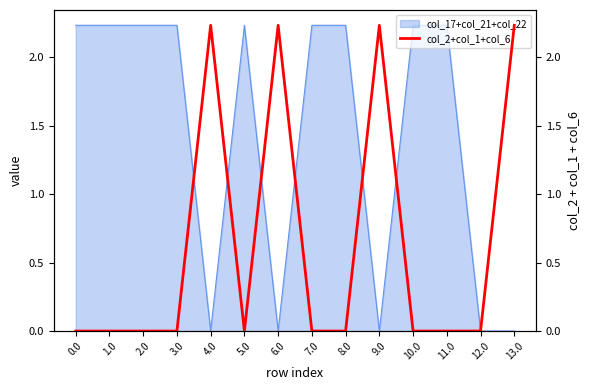

How many lines are shown in the chart?

1